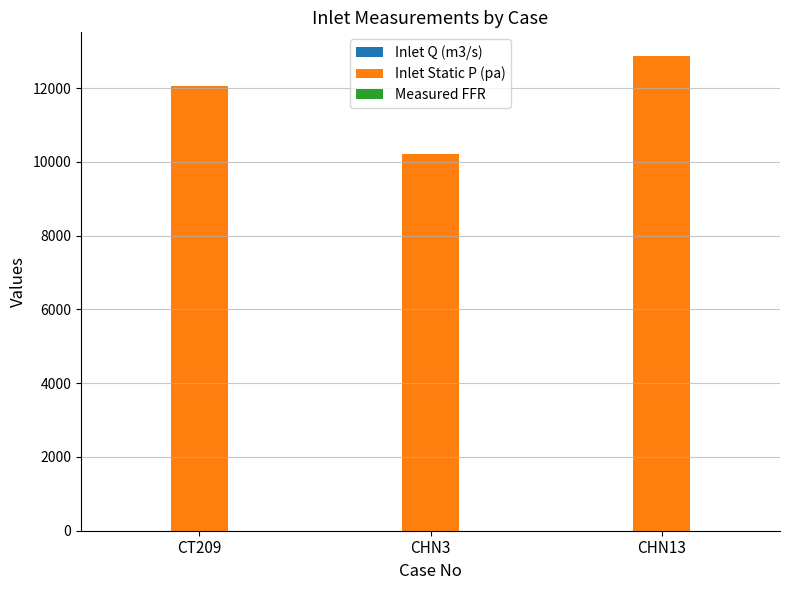

At which category does the chart reach its peak across all series?

CHN13